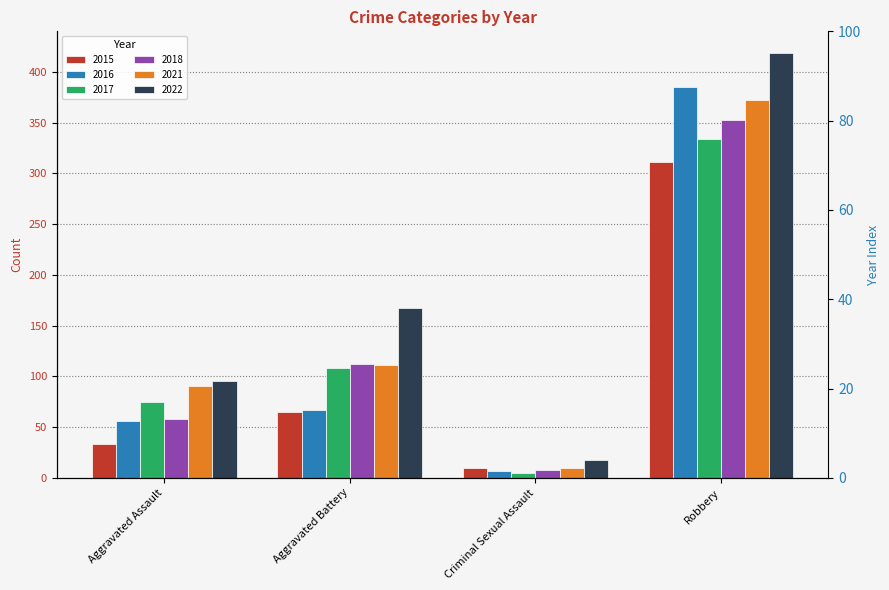

How many distinct data groups are displayed?

6